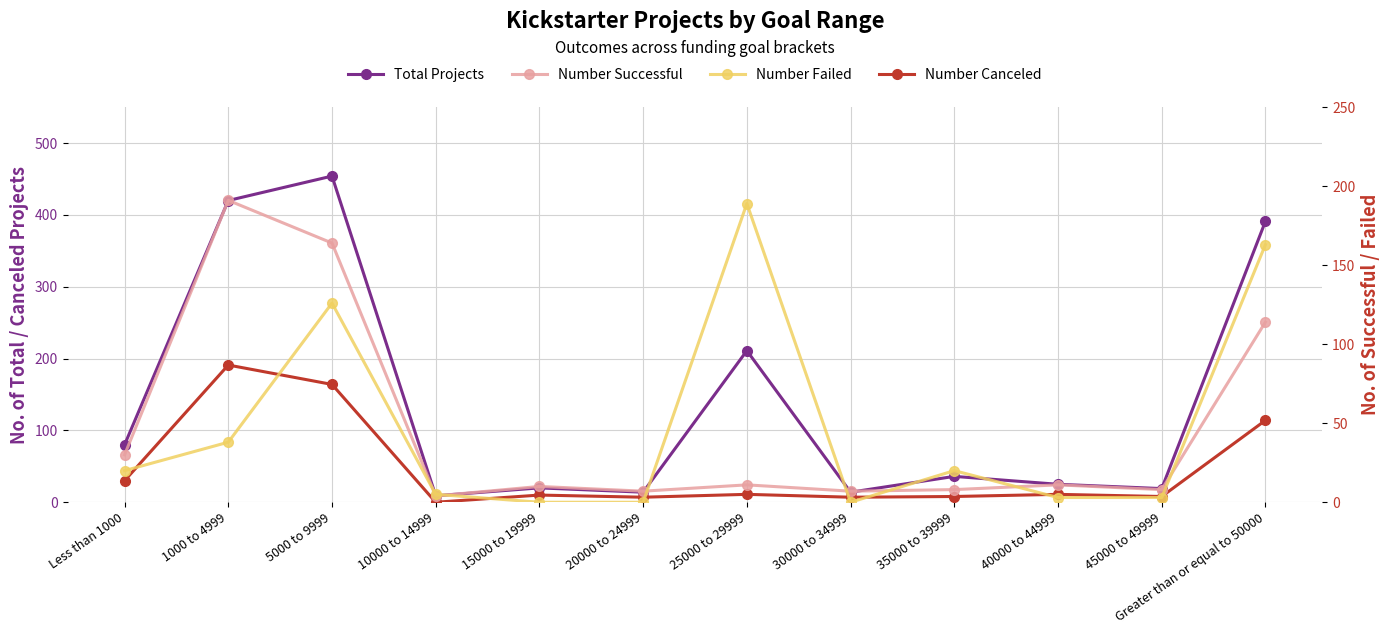

Reading left to right, transcribe all the data shown in this chart.

Total Projects: 80	420	454	9	20	14	211	14	36	25	19	391
Number Canceled: 30	191	164	0	10	7	11	7	8	11	8	114
Number Successful: 30	191	164	4	10	7	11	7	8	11	8	114
Number Failed: 20	38	126	5	0	0	189	0	20	3	3	163